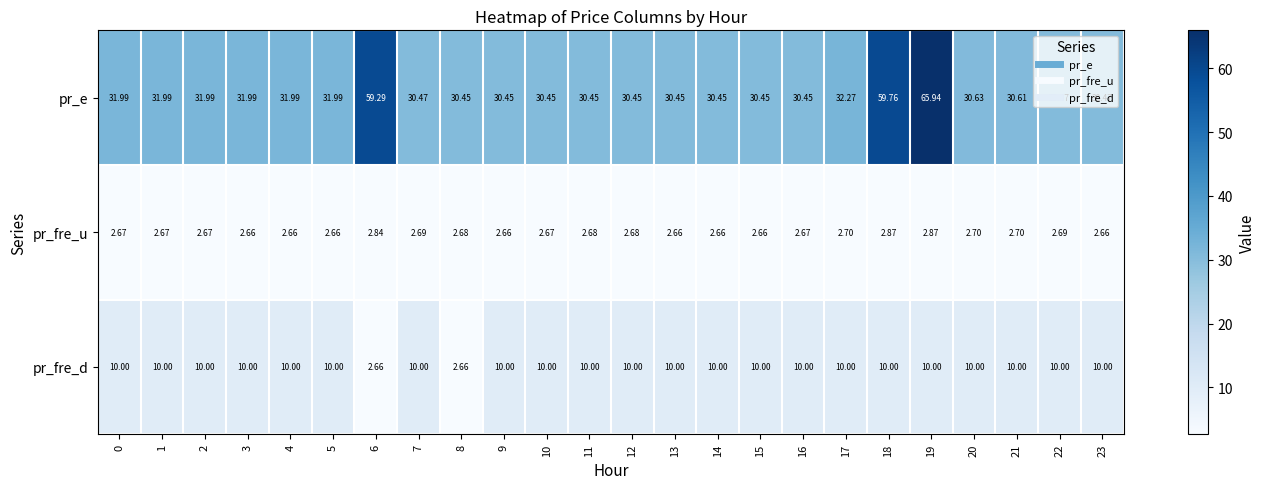

Which series has the widest spread of values?

pr_e